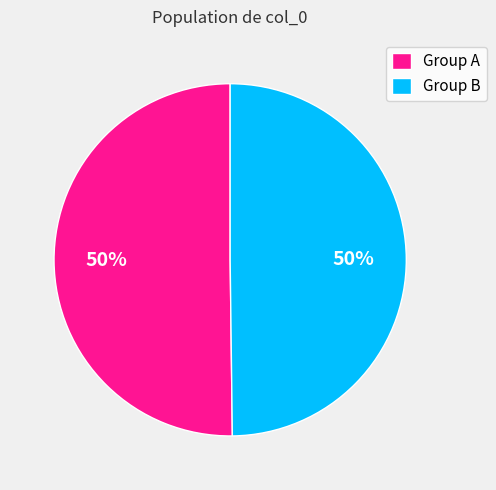

What percentage is the Group B slice, to the nearest percent?

50%